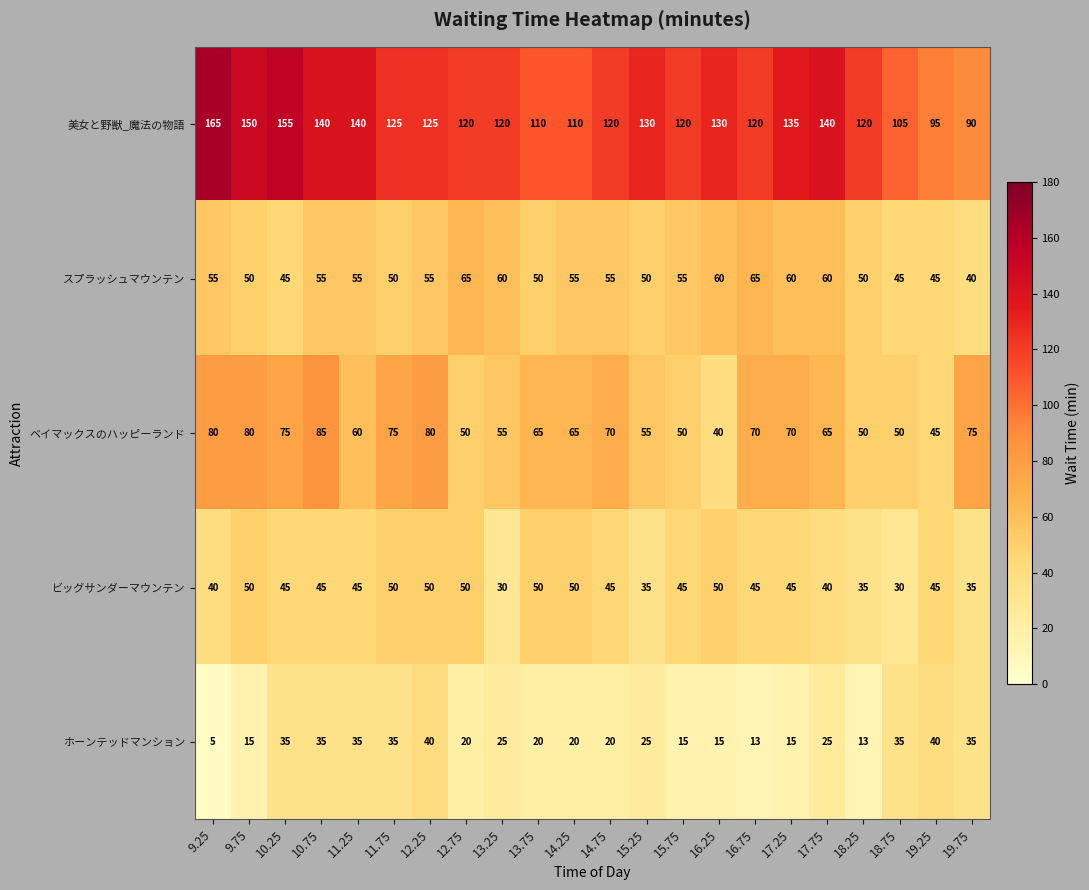

Which category has the lowest value in the スプラッシュマウンテン series?

19.75